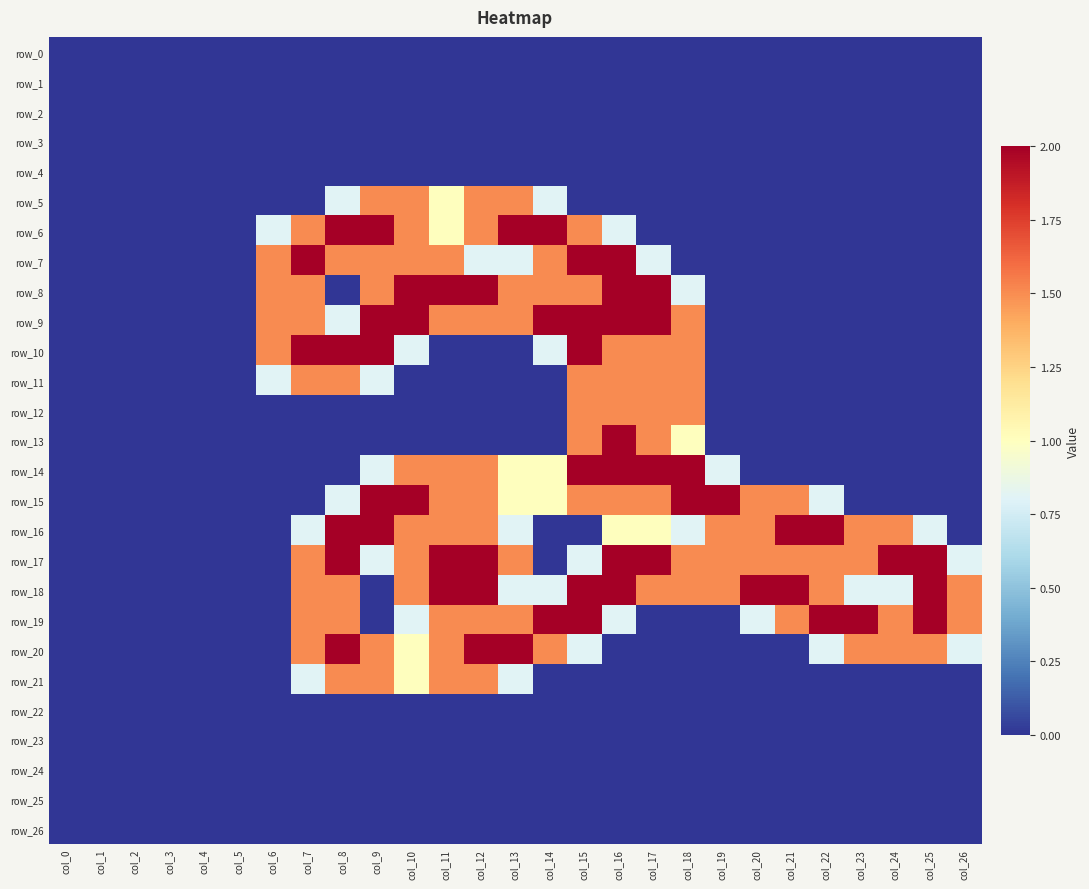

What is the difference between the row_11 values at col_15 and col_13?

1.5